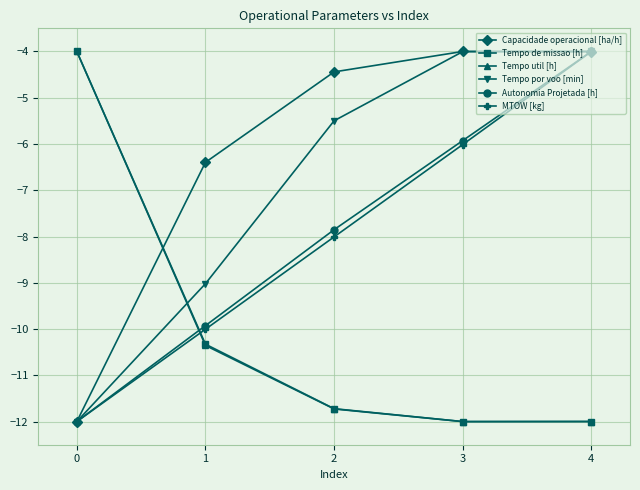

Reading left to right, what are all the values shown in this chart?

Capacidade operacional [ha/h]: 0=-12.0	1=-6.4	2=-4.4	3=-4.0	4=-4.0
Tempo de missao [h]: 0=-4.0	1=-10.3	2=-11.7	3=-12.0	4=-12.0
Tempo util [h]: 0=-4.0	1=-10.4	2=-11.7	3=-12.0	4=-12.0
Tempo por voo [min]: 0=-12.0	1=-9.0	2=-5.5	3=-4.0	4=-4.0
Autonomia Projetada [h]: 0=-12.0	1=-9.9	2=-7.9	3=-5.9	4=-4.0
MTOW [kg]: 0=-12.0	1=-10.0	2=-8.0	3=-6.0	4=-4.0